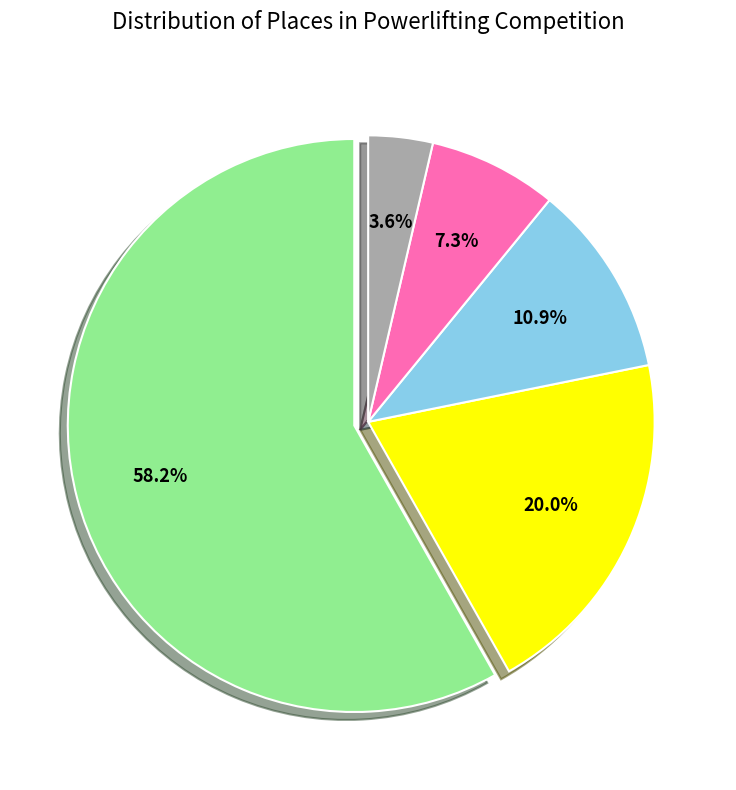

Is there any slice that represents more than half of the pie?

Yes